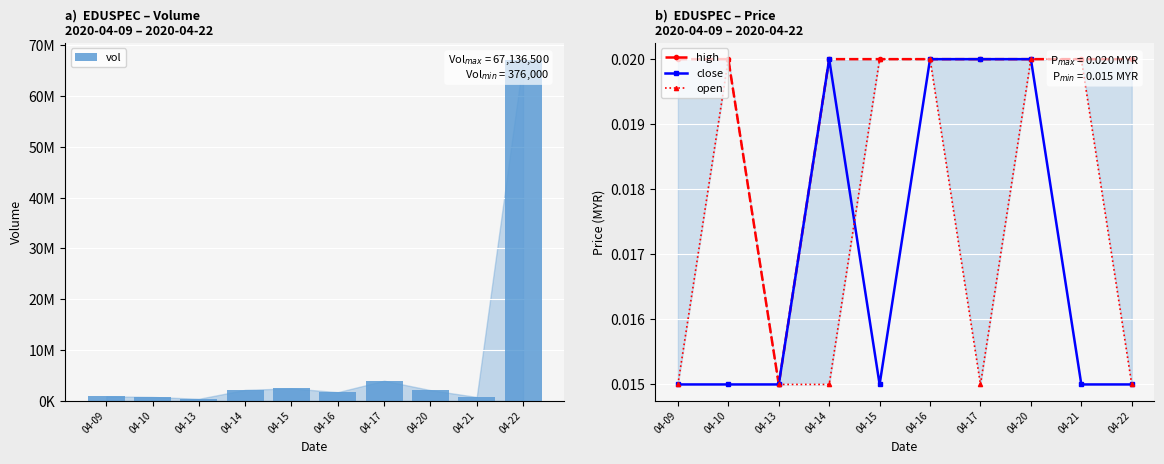

Reading left to right, transcribe all the data shown in this chart.

vol: 04-09=862100.0	04-10=741000.0	04-13=376000.0	04-14=2140500.0	04-15=2430000.0	04-16=1683000.0	04-17=3940200.0	04-20=2085300.0	04-21=728000.0	04-22=67136500.0
high: 04-09=0.0	04-10=0.0	04-13=0.0	04-14=0.0	04-15=0.0	04-16=0.0	04-17=0.0	04-20=0.0	04-21=0.0	04-22=0.0
close: 04-09=0.0	04-10=0.0	04-13=0.0	04-14=0.0	04-15=0.0	04-16=0.0	04-17=0.0	04-20=0.0	04-21=0.0	04-22=0.0
open: 04-09=0.0	04-10=0.0	04-13=0.0	04-14=0.0	04-15=0.0	04-16=0.0	04-17=0.0	04-20=0.0	04-21=0.0	04-22=0.0